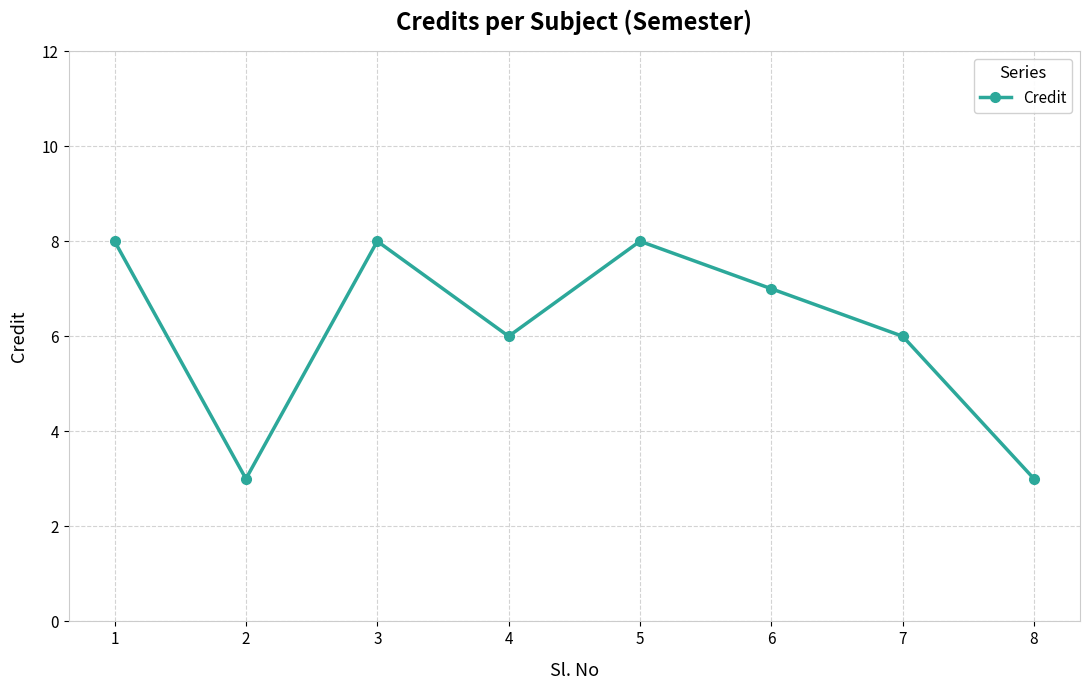

Approximately how many times larger is the value at 1 compared to 5?

1.0